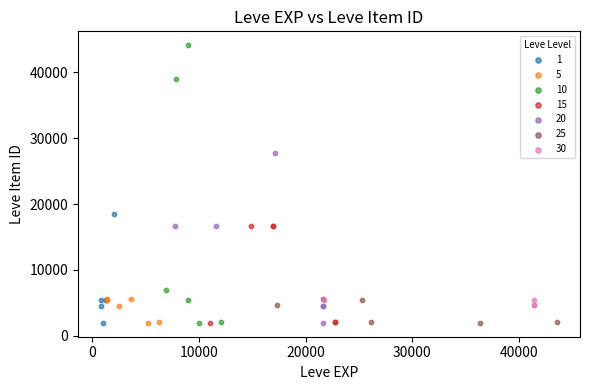

What are all the series names shown in the legend?

1, 5, 10, 15, 20, 25, 30